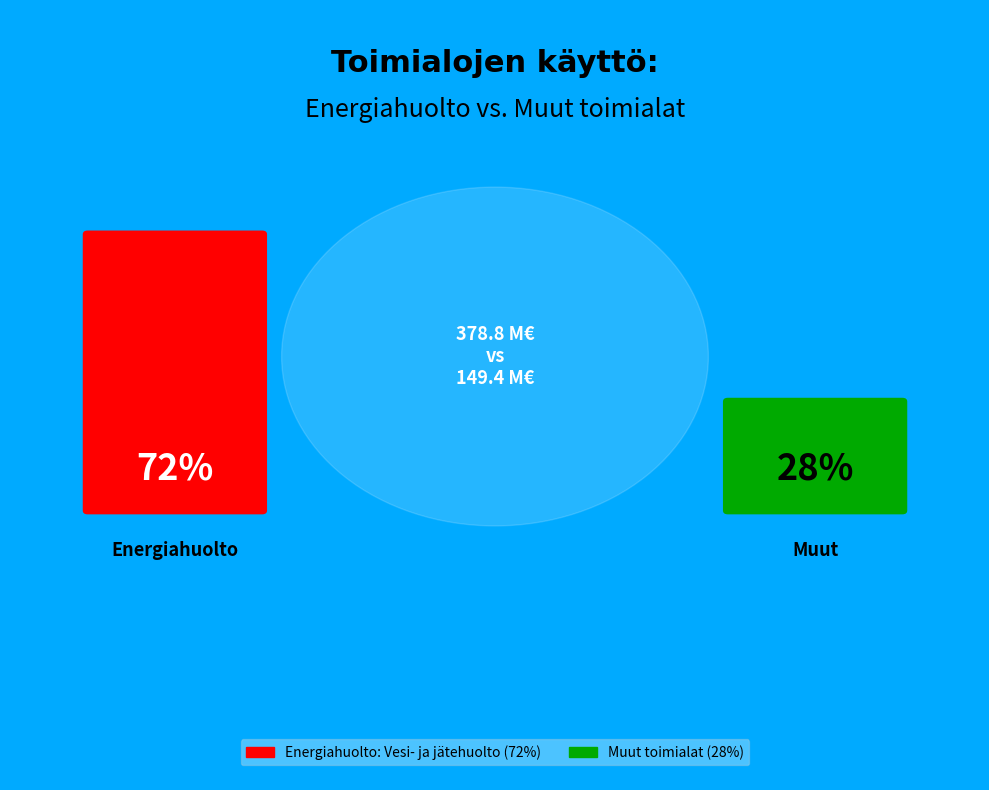

What is the ratio of the value at Energiahuolto: Vesi- ja jätehuolto to the value at Muut toimialat?

2.5